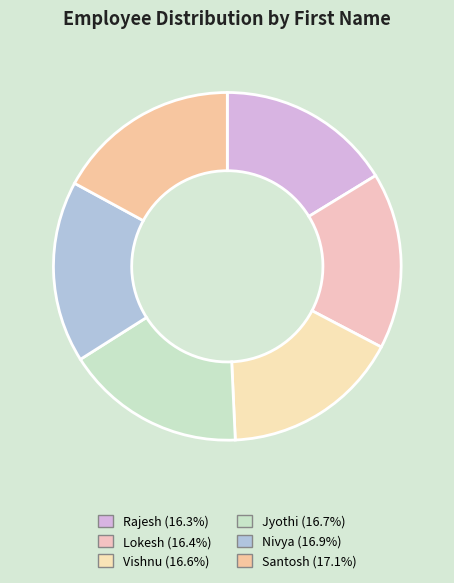

Which slice is the largest?

Santosh